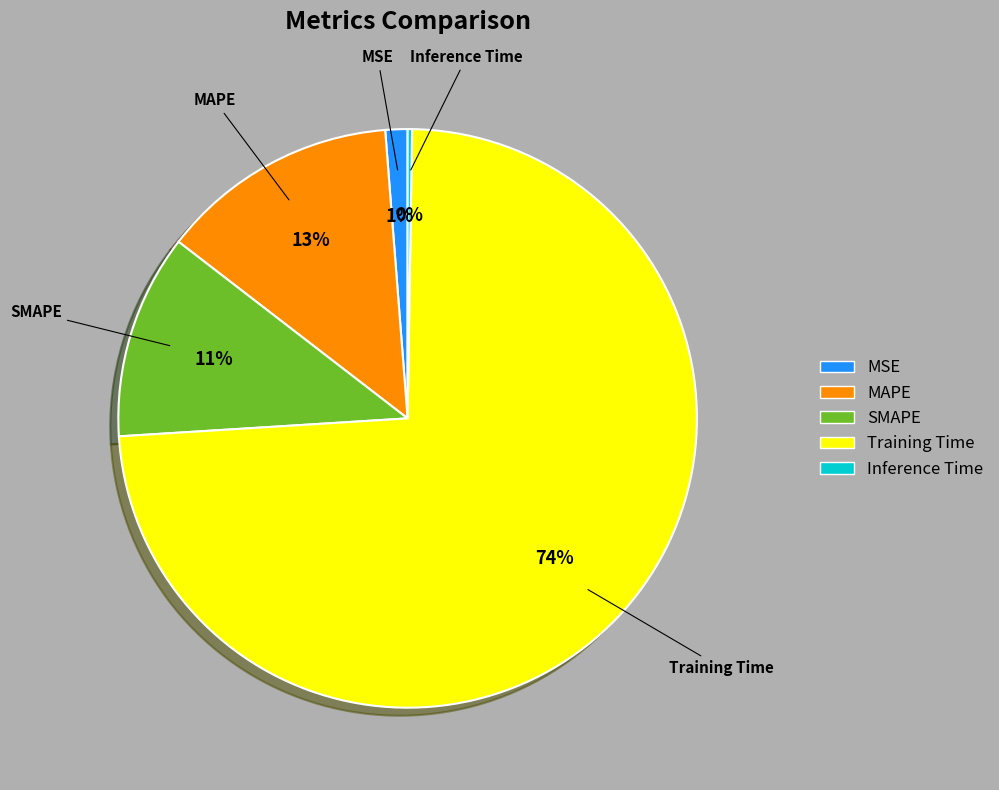

To the nearest percent, what is the difference between the MSE and SMAPE slice percentages?

10%